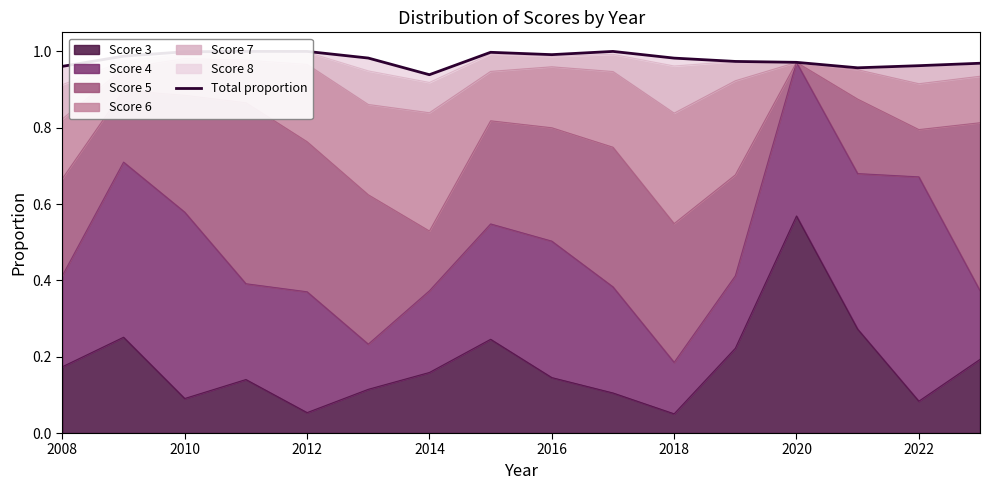

The Score 3 series shows 0.0 at 2012. True or false?

False